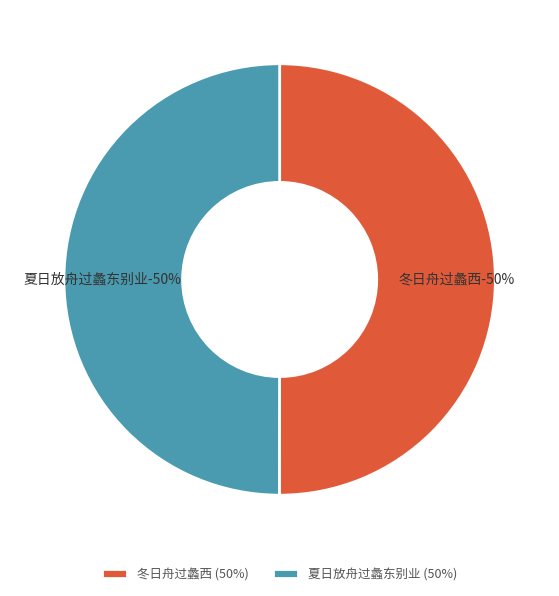

Which category accounts for the majority?

冬日舟过蠡西